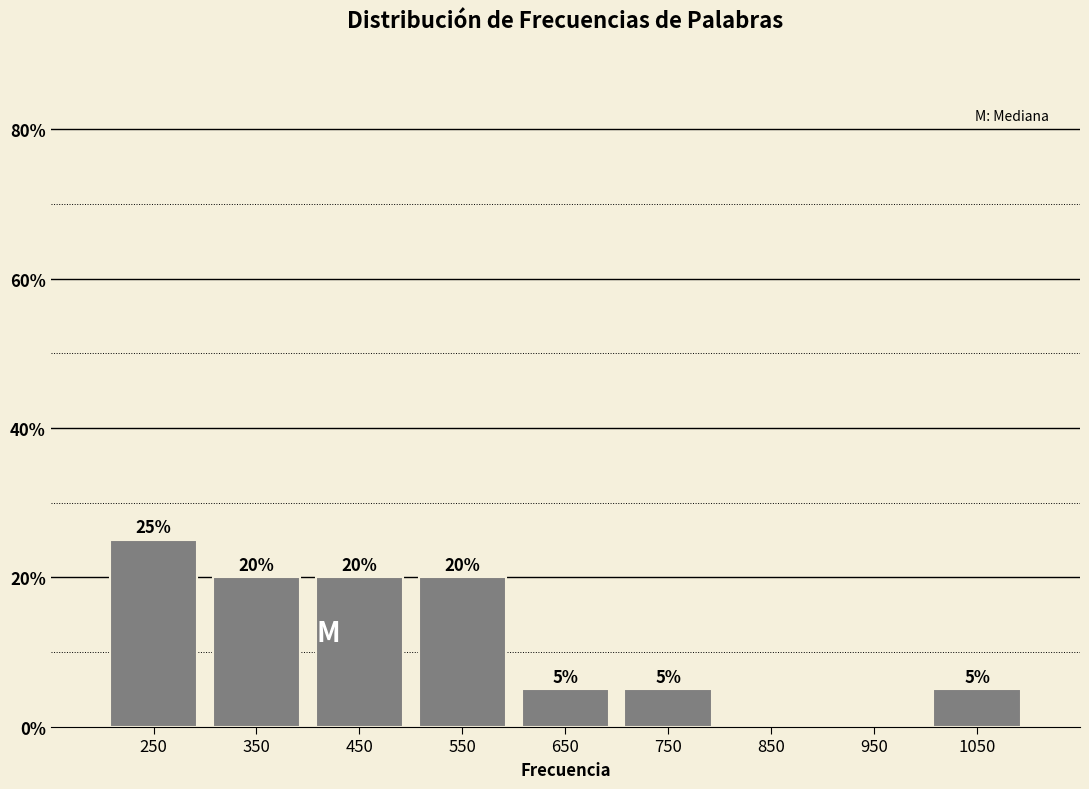

Which range on the x-axis has the tallest bar?

200 to 300